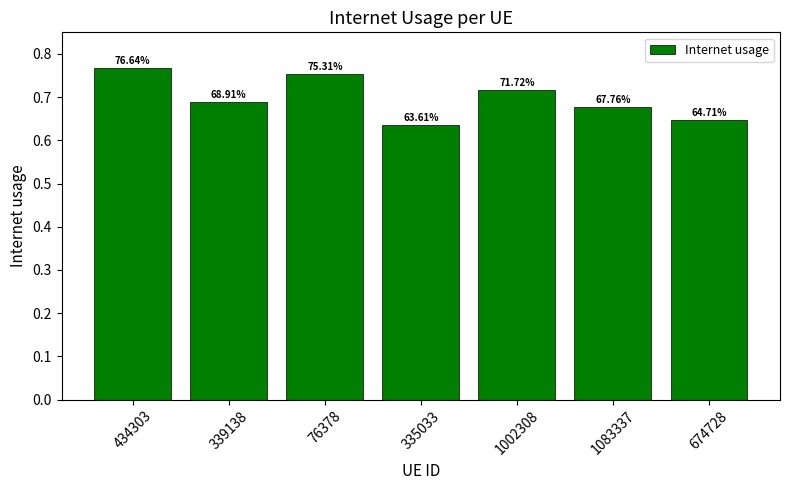

List the labels in order of value, smallest first.

335033, 674728, 1083337, 339138, 1002308, 76378, 434303